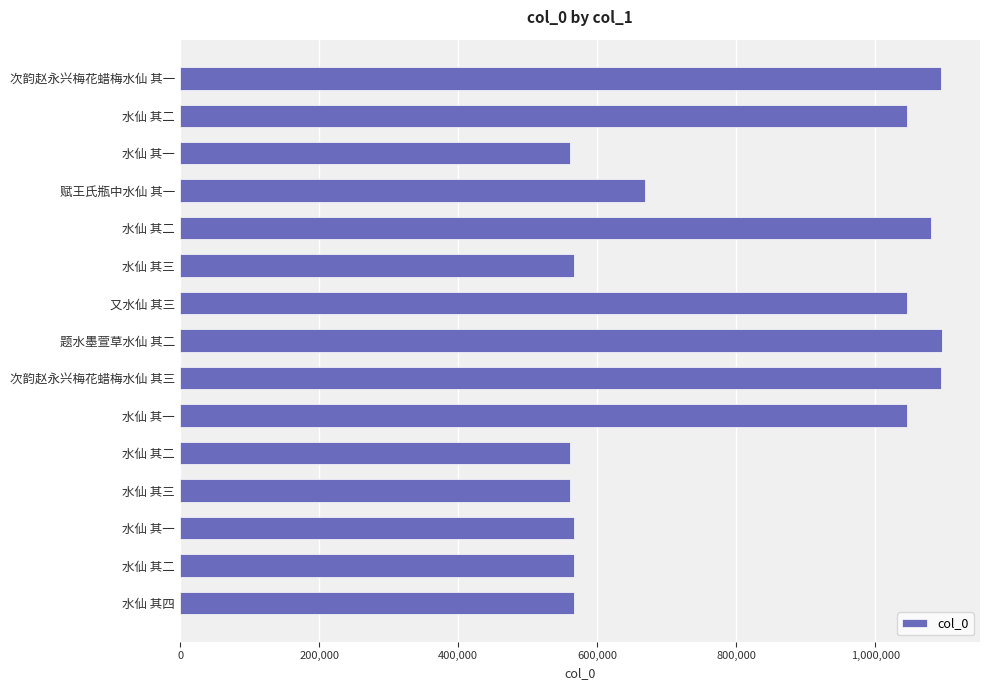

How many data points does each series have?

15